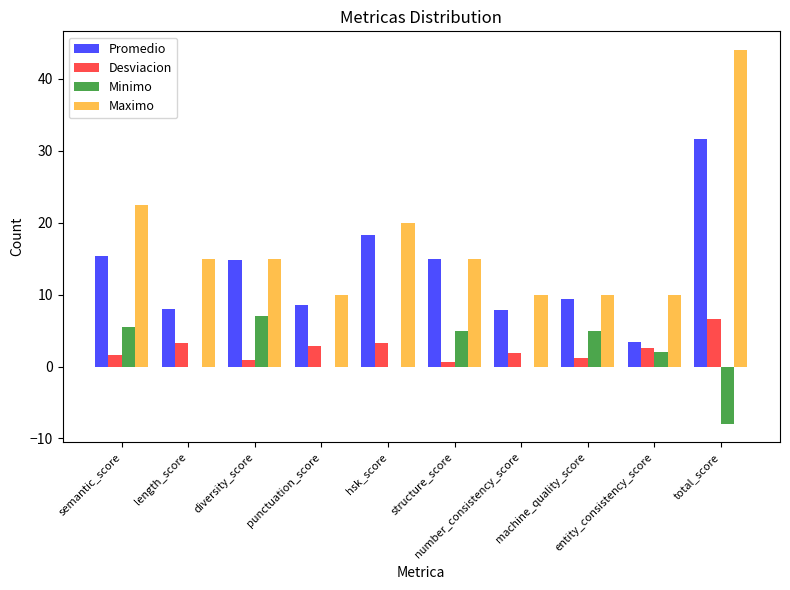

Which series has the largest total across all categories?

Maximo